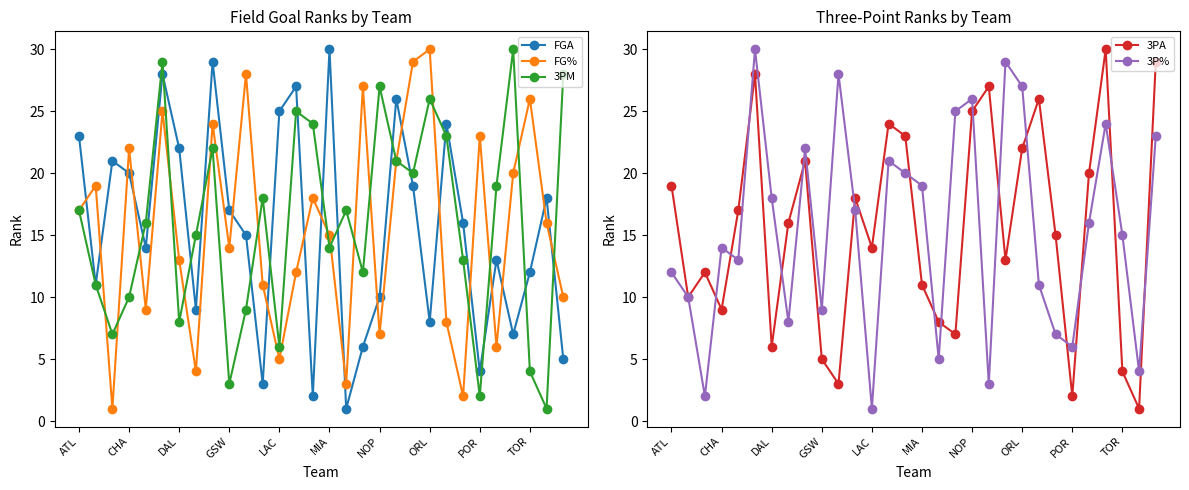

What is the difference between the second highest and second lowest values in the 3P% series?

27